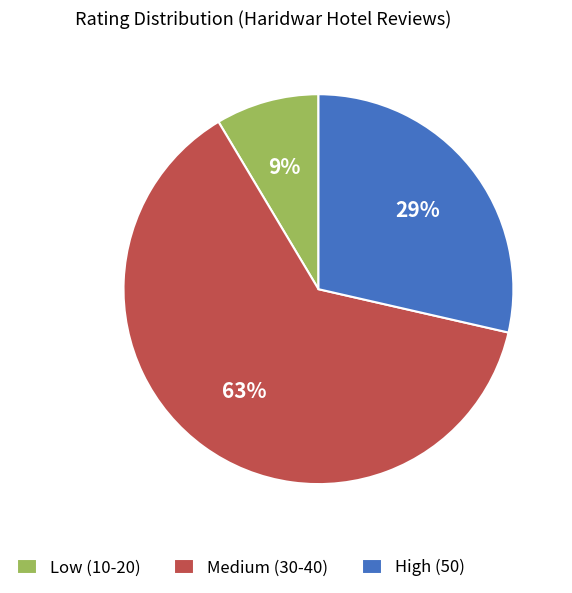

How many segments does this pie chart have?

3